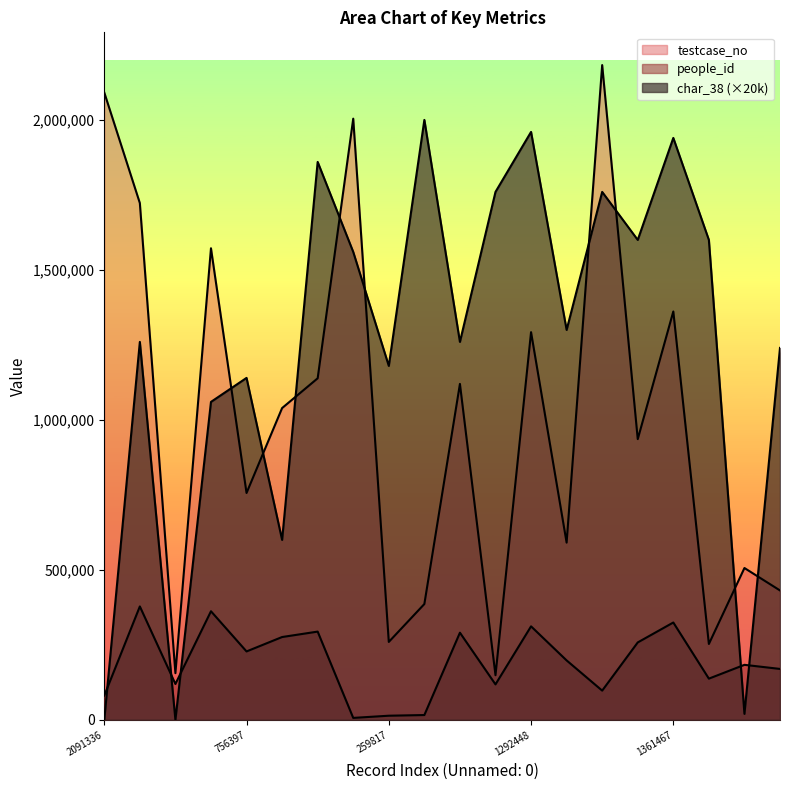

How many series are shown in this chart?

3